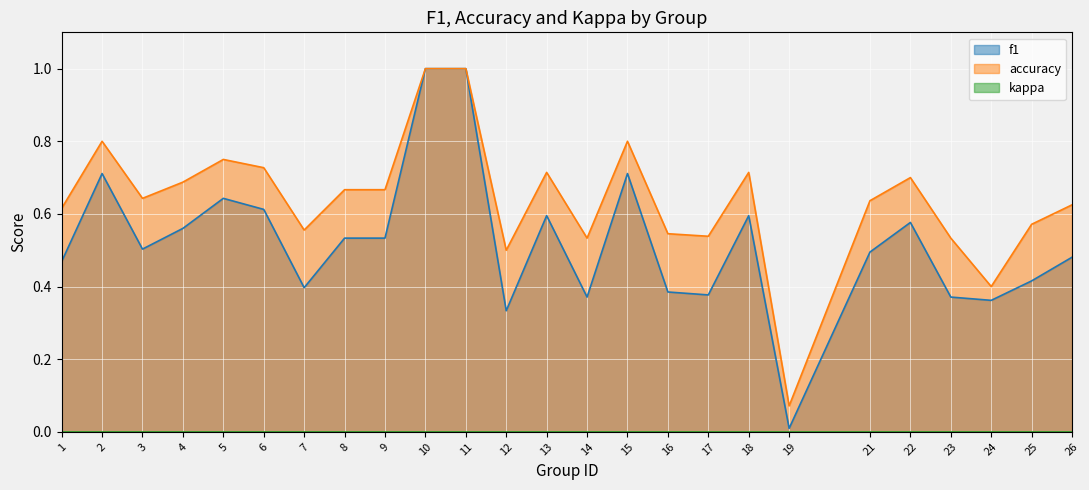

Does the chart display data point markers on the line(s)?

No